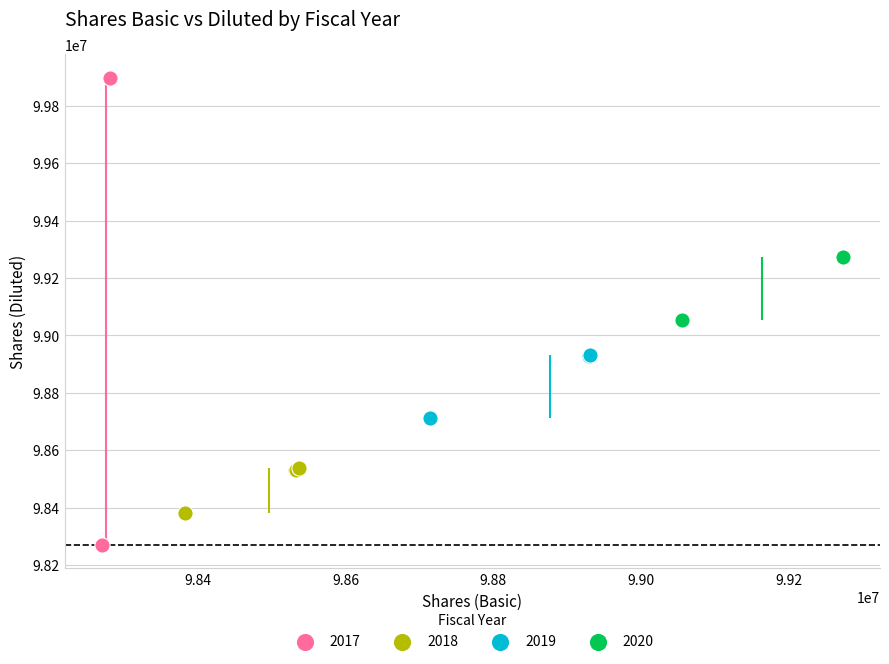

What are all the series names shown in the legend?

2017, 2018, 2019, 2020